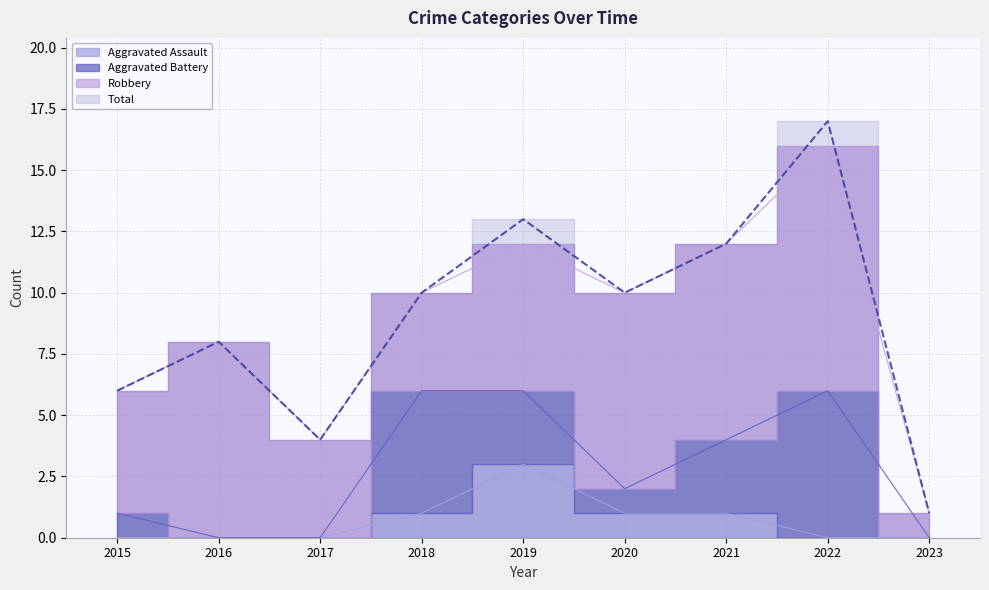

Between 2016 and 2017, which series saw the biggest shift?

Total